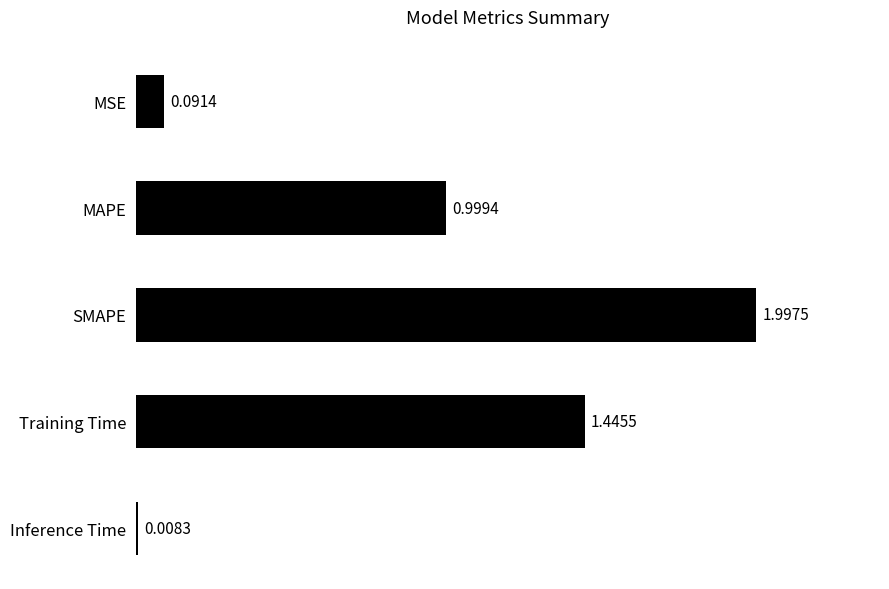

What is the greatest value displayed?

2.0